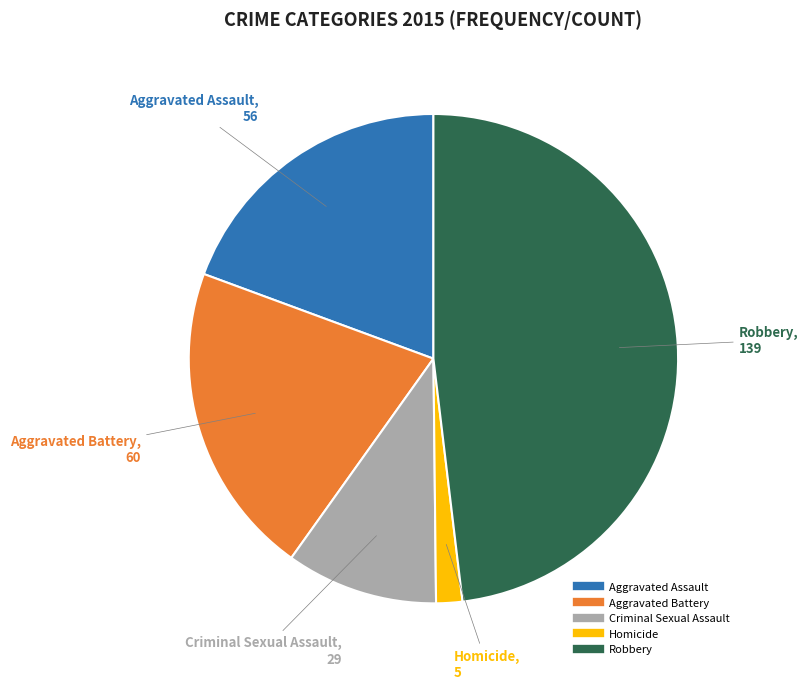

Is there a majority slice in this chart?

No